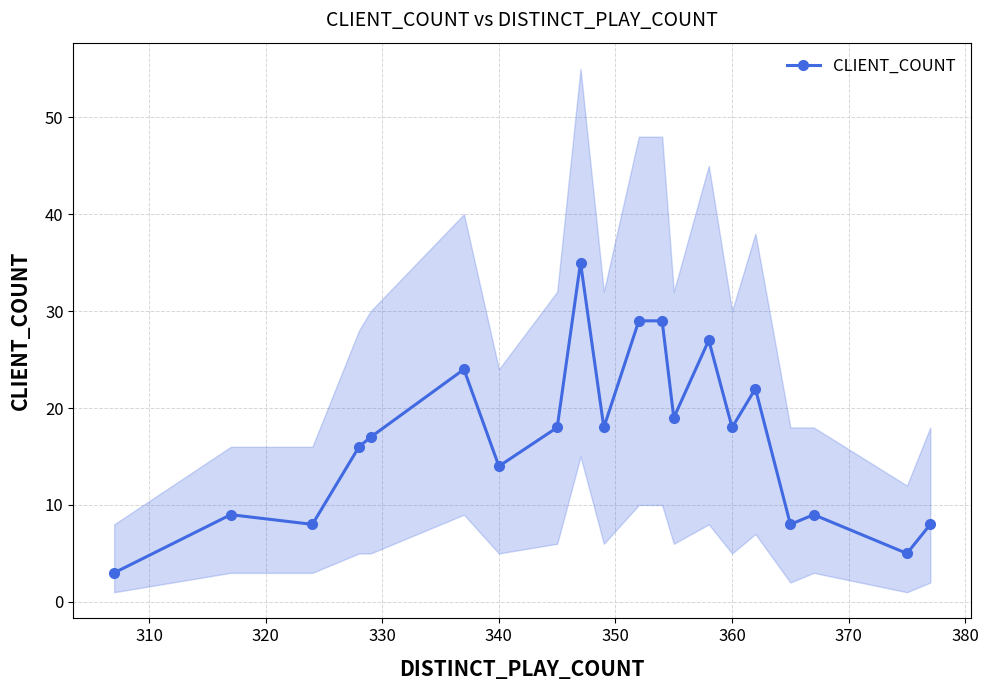

How many points are higher than both their immediate neighbors (excluding endpoints)?

6